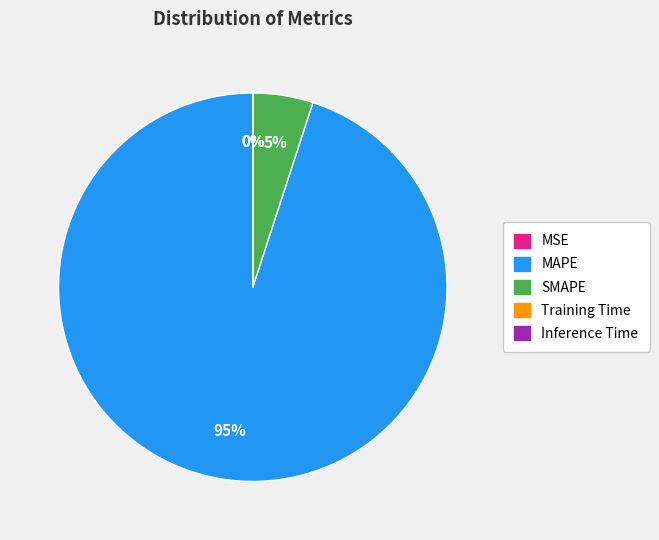

Is there any slice that represents more than half of the pie?

Yes